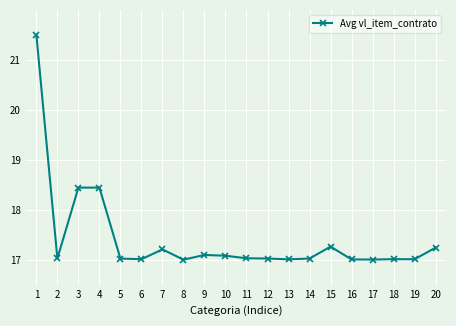

At which category does the data reach its first local valley?

2